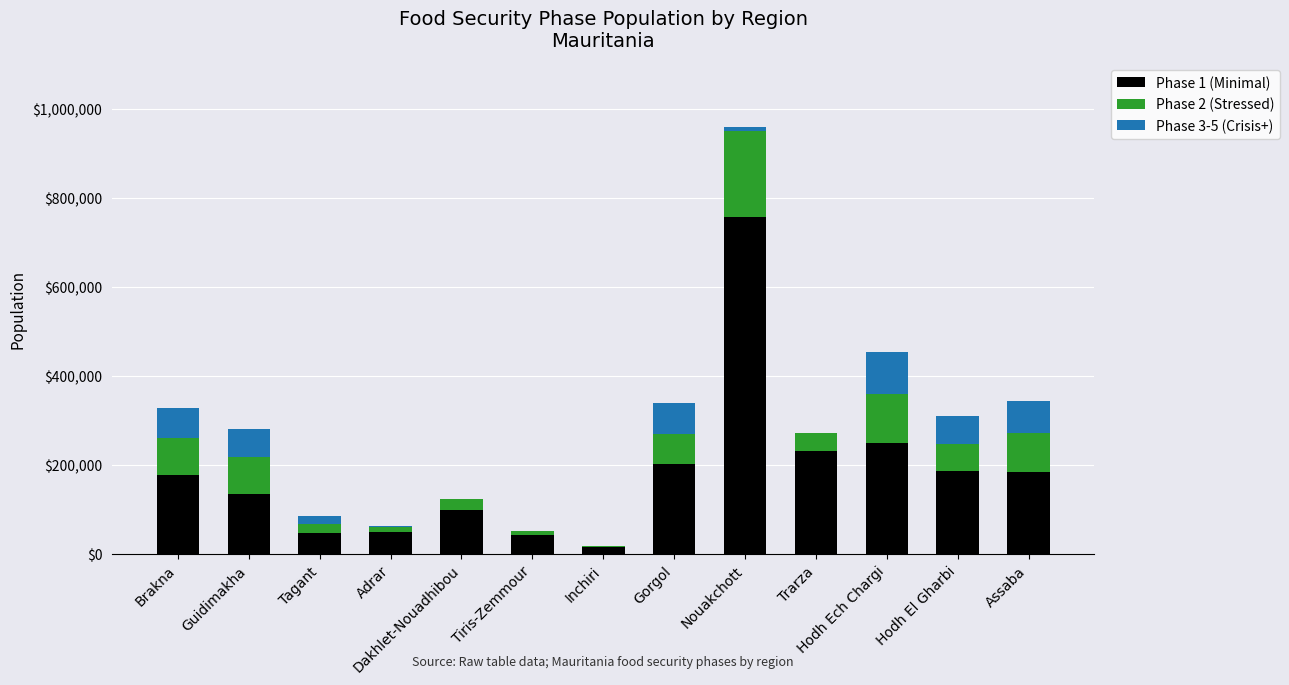

Are the bars horizontal?

No